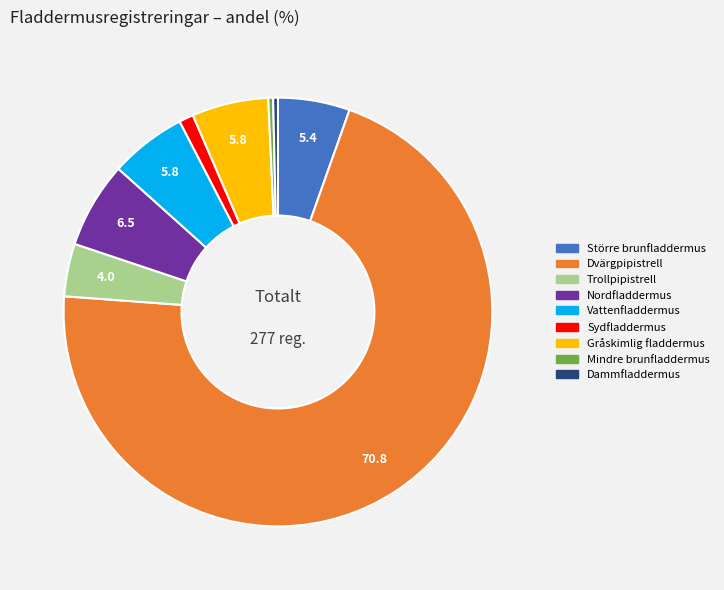

Does any single category account for the majority?

Yes